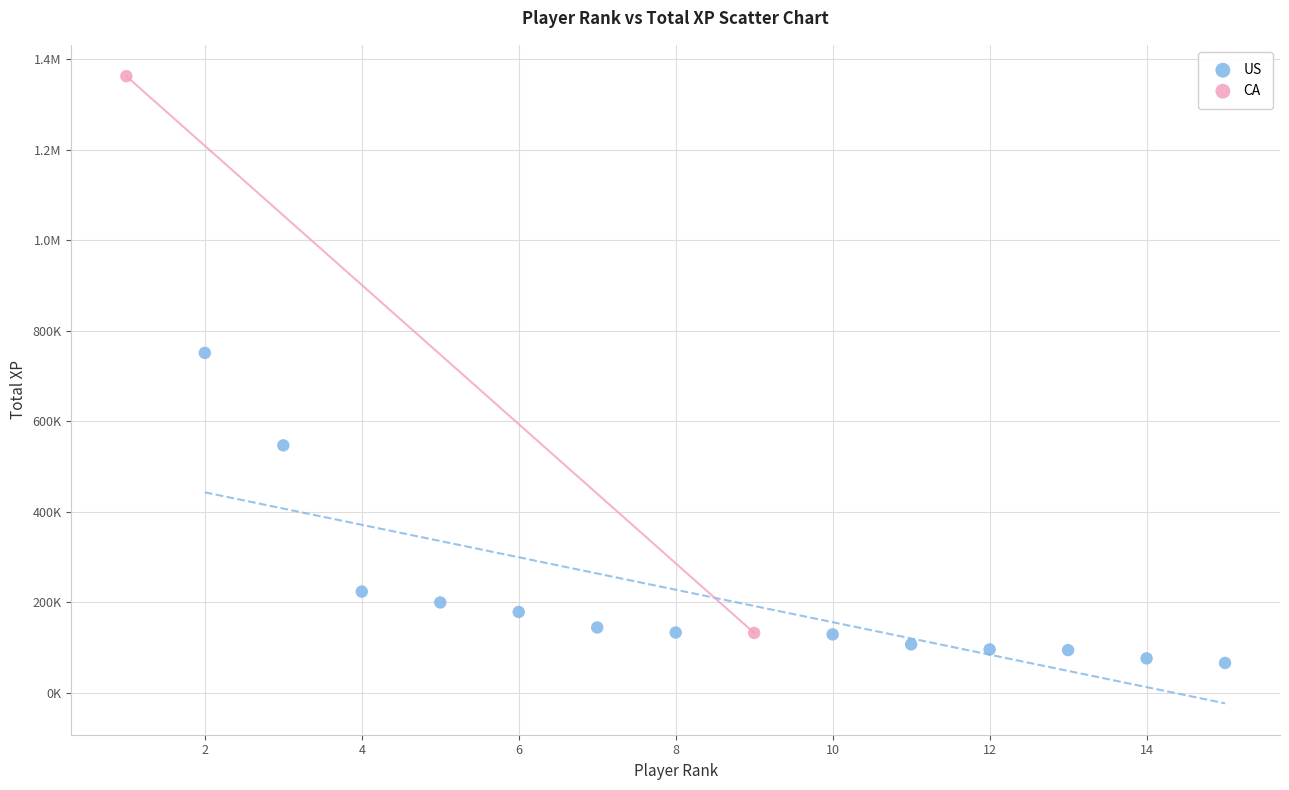

What are all the series names shown in the legend?

US, CA